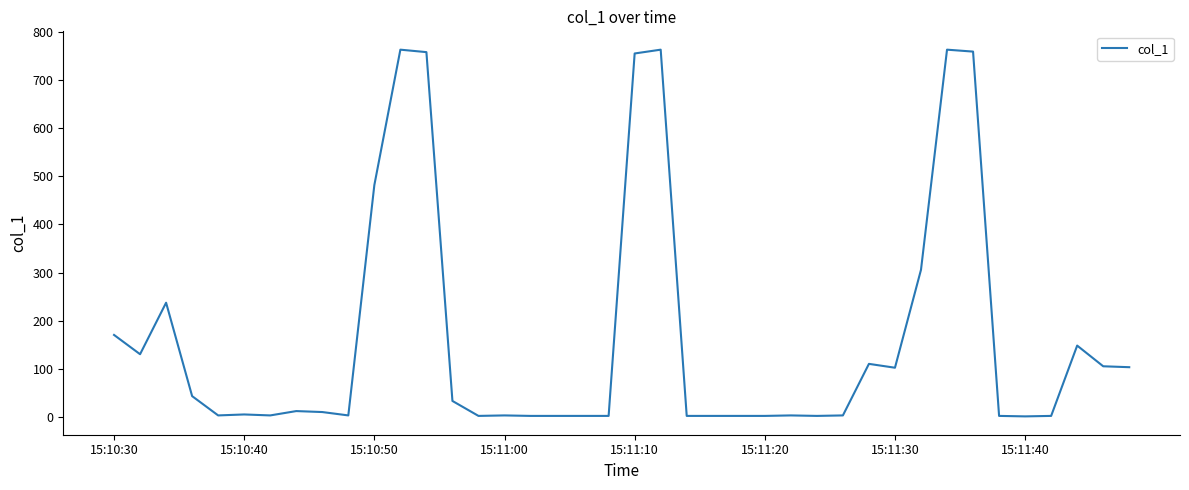

What is the difference between the maximum and minimum values?

760.4